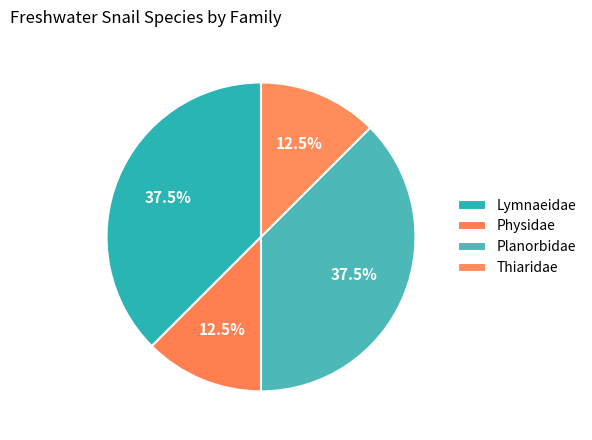

To the nearest percent, what is the average slice percentage?

25%